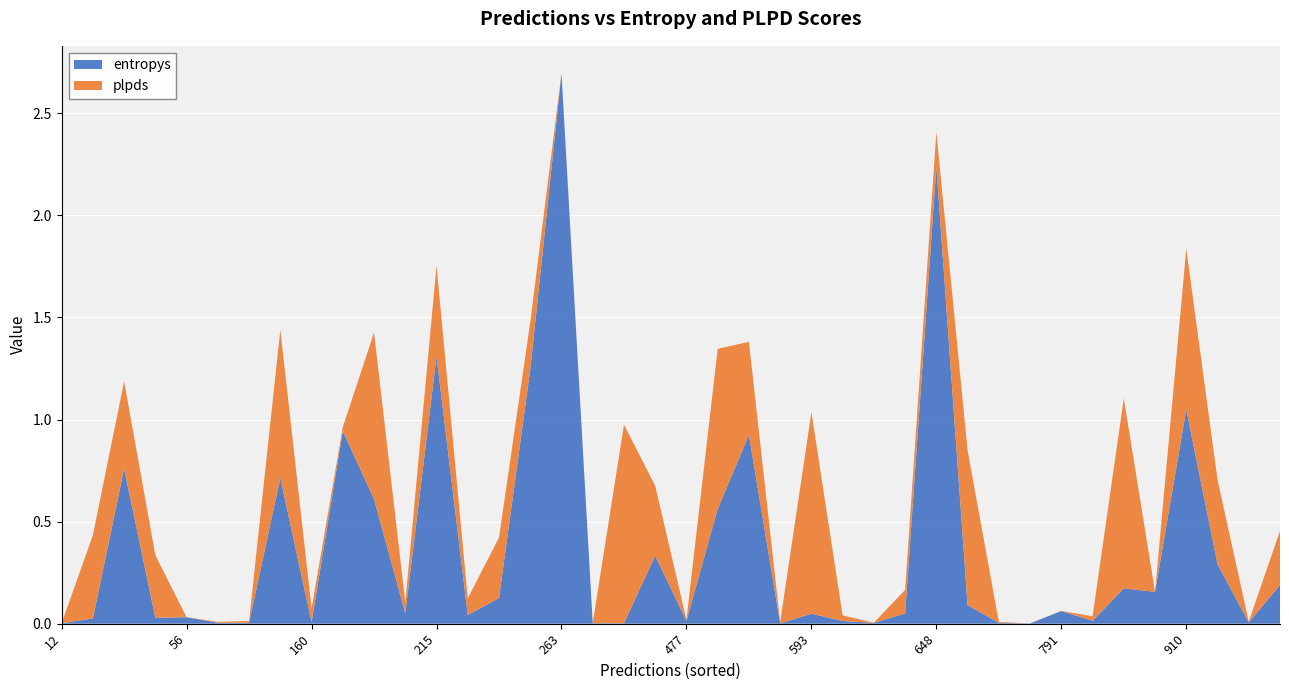

At which category is the sum across all series the highest?

263